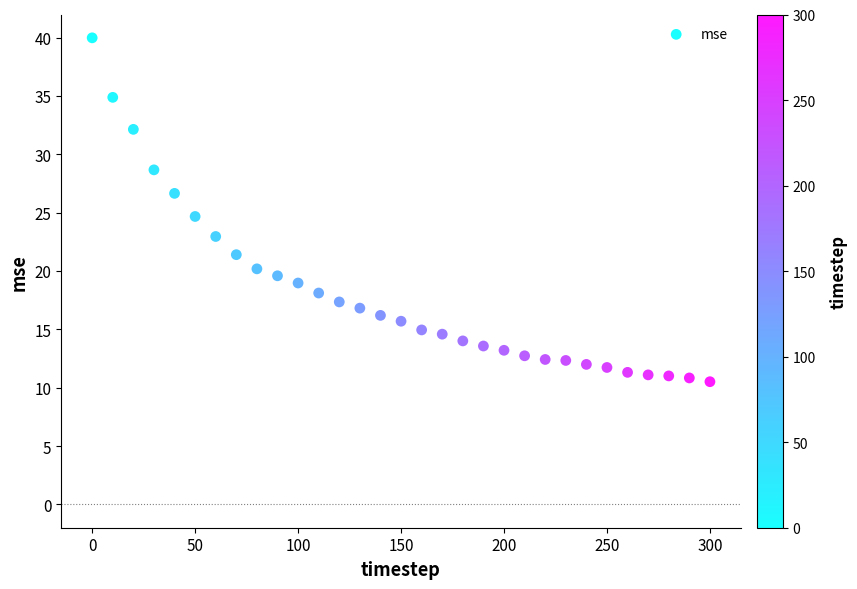

What is the range of X values (max minus min)?

300.0